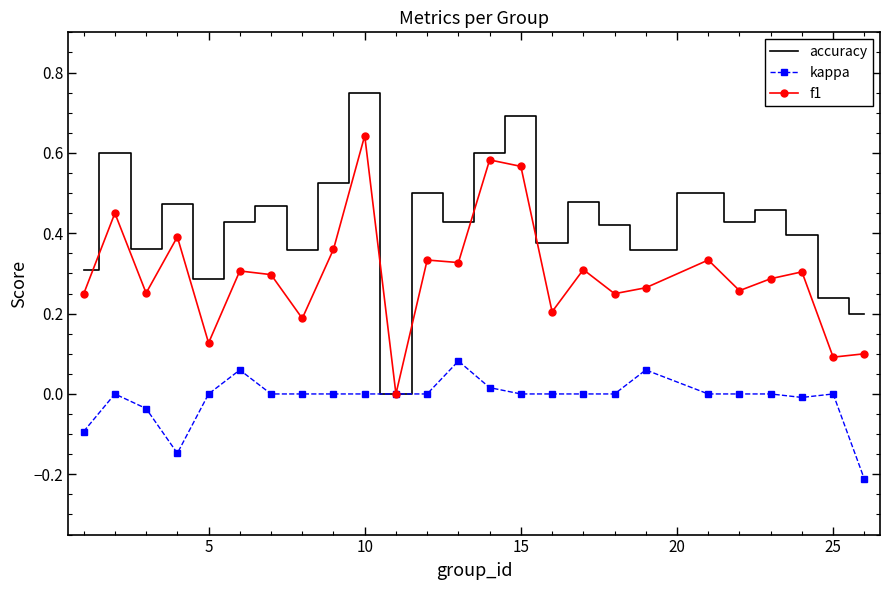

Which series has the largest total across all categories?

accuracy